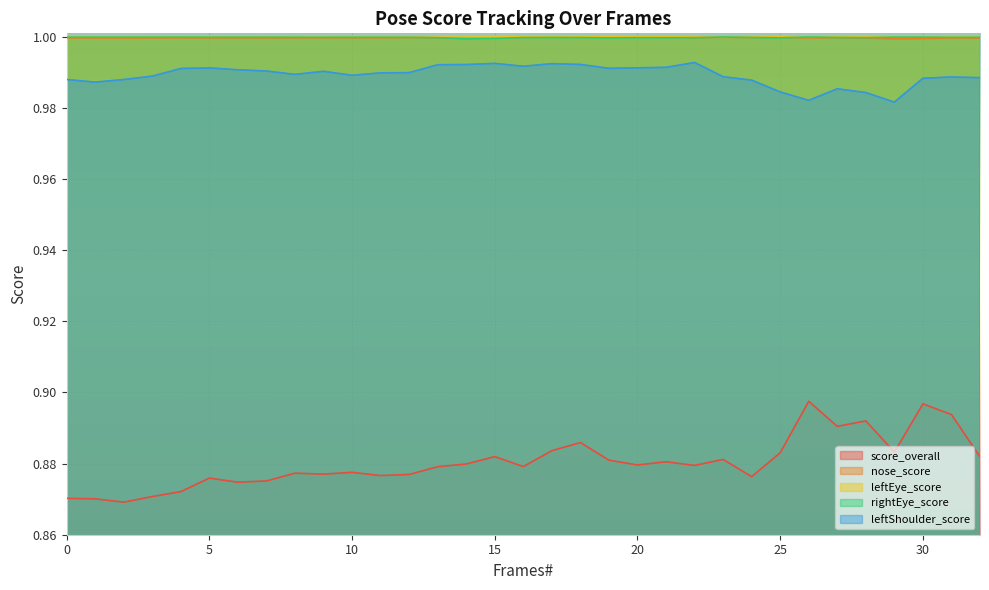

Reading right to left, list all the values displayed in this chart.

score_overall: 0.9	0.9	0.9	0.9	0.9	0.9	0.9	0.9	0.9	0.9	0.9	0.9	0.9	0.9	0.9	0.9	0.9	0.9	0.9	0.9	0.9	0.9	0.9	0.9	0.9	0.9	0.9	0.9	0.9	0.9	0.9	0.9	0.9
nose_score: 1.0	1.0	1.0	1.0	1.0	1.0	1.0	1.0	1.0	1.0	1.0	1.0	1.0	1.0	1.0	1.0	1.0	1.0	1.0	1.0	1.0	1.0	1.0	1.0	1.0	1.0	1.0	1.0	1.0	1.0	1.0	1.0	1.0
leftEye_score: 1.0	1.0	1.0	1.0	1.0	1.0	1.0	1.0	1.0	1.0	1.0	1.0	1.0	1.0	1.0	1.0	1.0	1.0	1.0	1.0	1.0	1.0	1.0	1.0	1.0	1.0	1.0	1.0	1.0	1.0	1.0	1.0	1.0
rightEye_score: 1.0	1.0	1.0	1.0	1.0	1.0	1.0	1.0	1.0	1.0	1.0	1.0	1.0	1.0	1.0	1.0	1.0	1.0	1.0	1.0	1.0	1.0	1.0	1.0	1.0	1.0	1.0	1.0	1.0	1.0	1.0	1.0	1.0
leftShoulder_score: 1.0	1.0	1.0	1.0	1.0	1.0	1.0	1.0	1.0	1.0	1.0	1.0	1.0	1.0	1.0	1.0	1.0	1.0	1.0	1.0	1.0	1.0	1.0	1.0	1.0	1.0	1.0	1.0	1.0	1.0	1.0	1.0	1.0